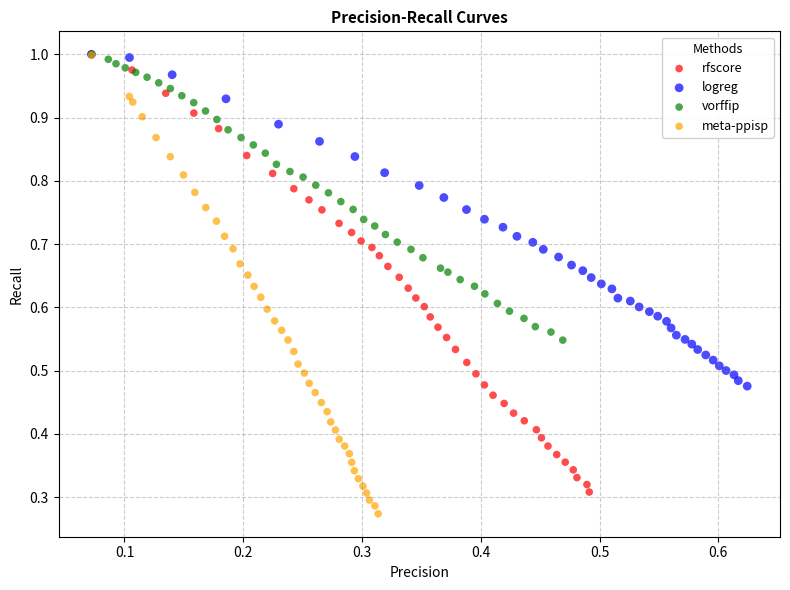

Which series has the largest Y range (max minus min)?

meta-ppisp